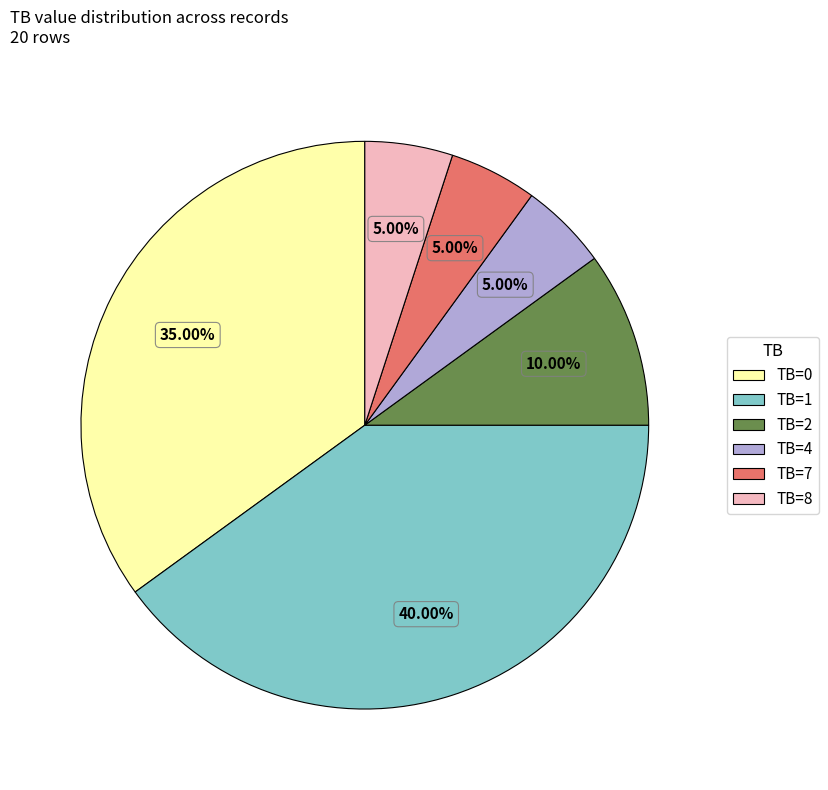

To the nearest percent, what percentage of the pie is TB=8?

5%